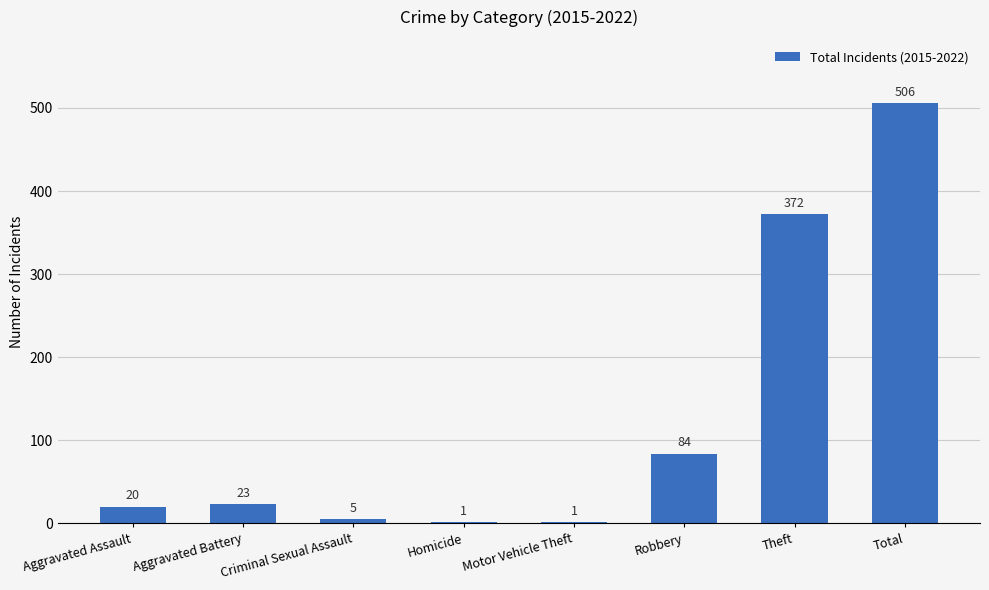

What is the sum of the values at Total and Homicide?

507